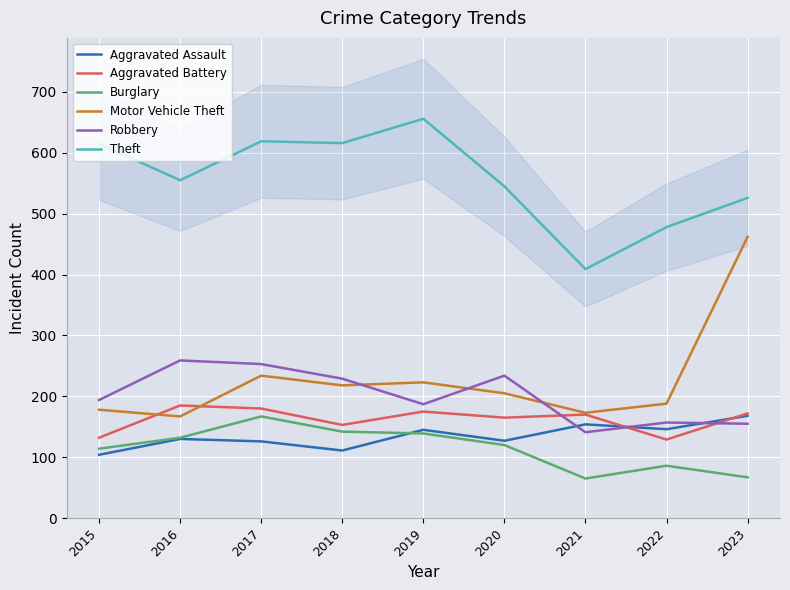

How many data points does each series have?

9